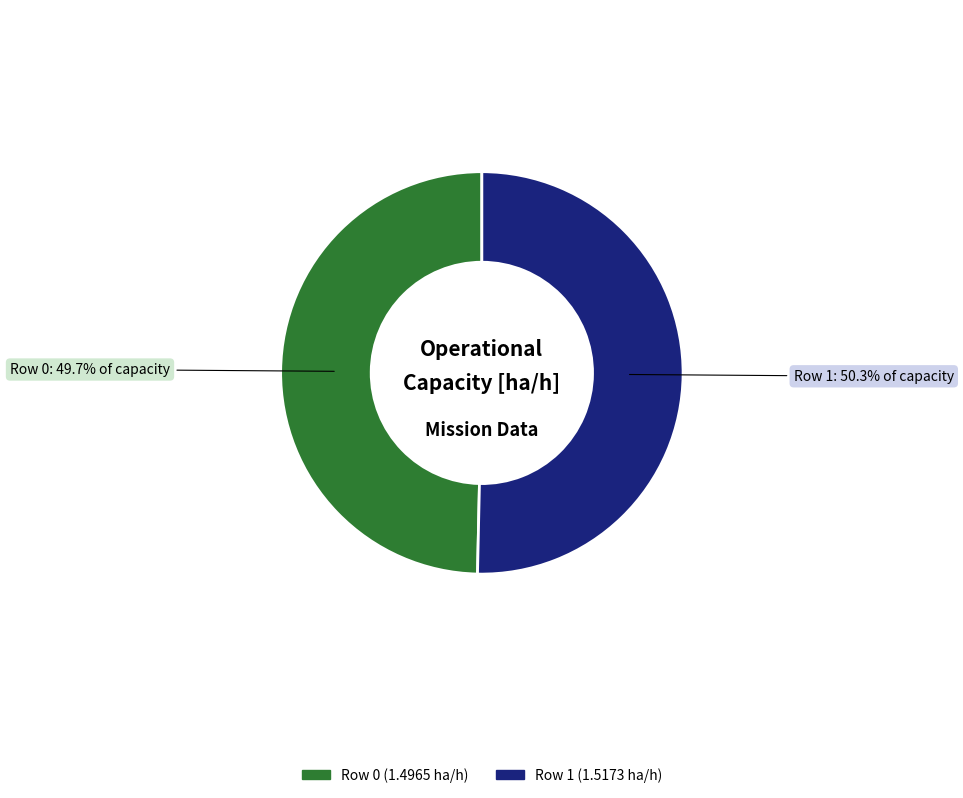

Do Row 1 and Row 0 together represent more than half of the pie?

Yes